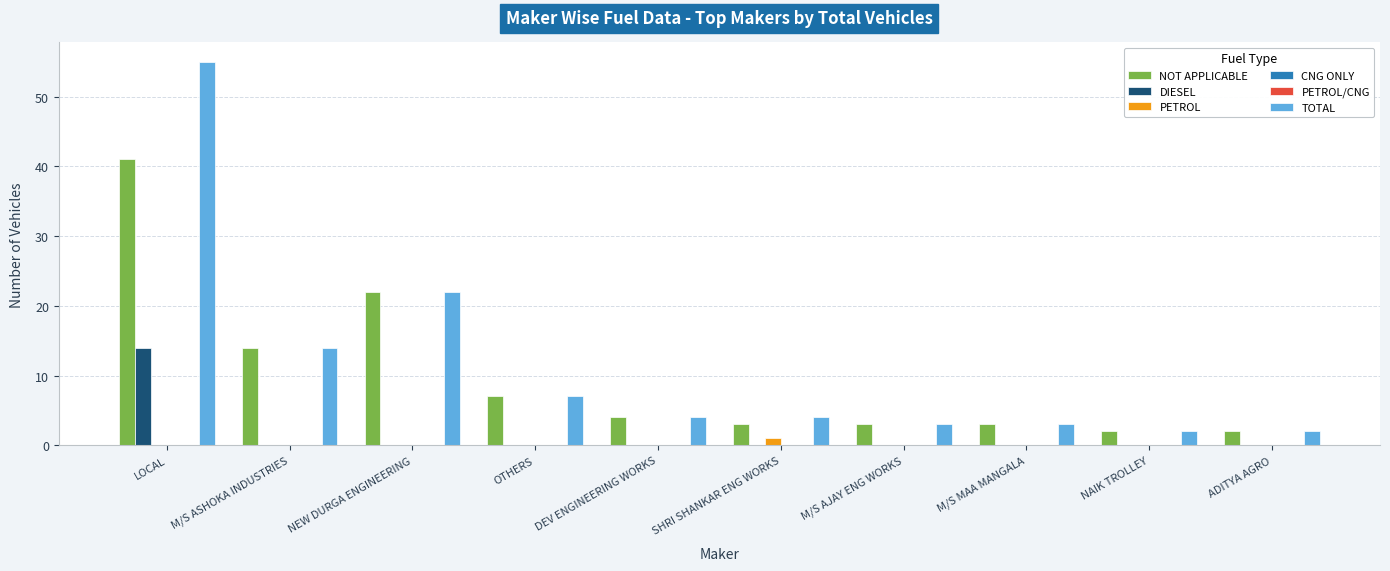

What are all the series names shown in the legend?

NOT APPLICABLE, DIESEL, PETROL, CNG ONLY, PETROL/CNG, TOTAL